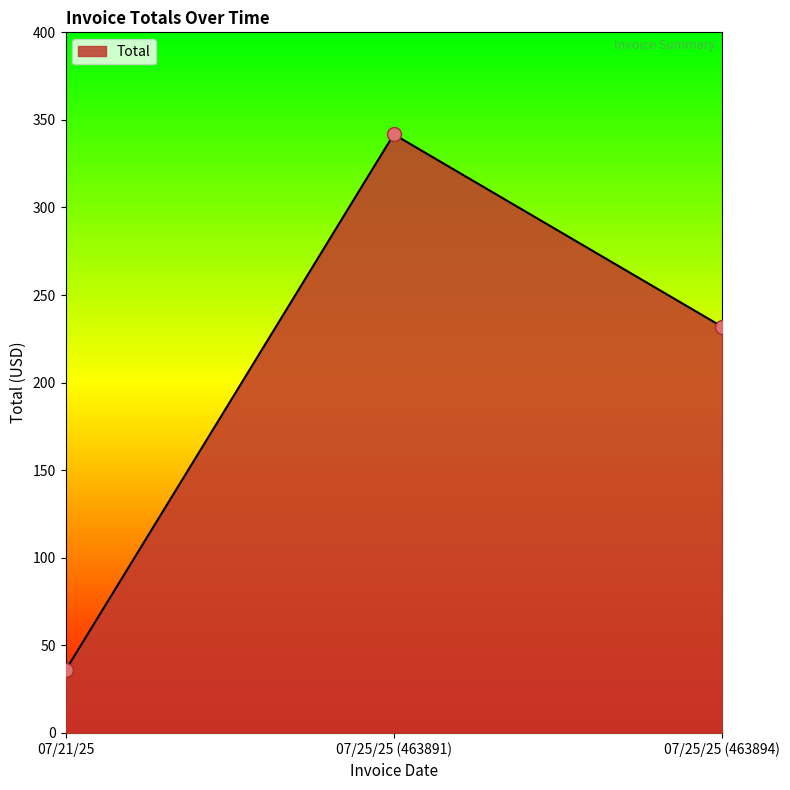

Between 07/25/25 (463891) and 07/25/25 (463894), which is larger?

07/25/25 (463891)